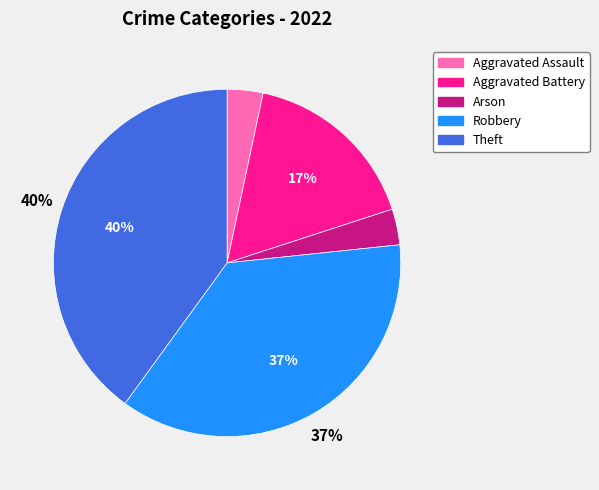

To the nearest percent, what percentage of the pie is Arson?

3%